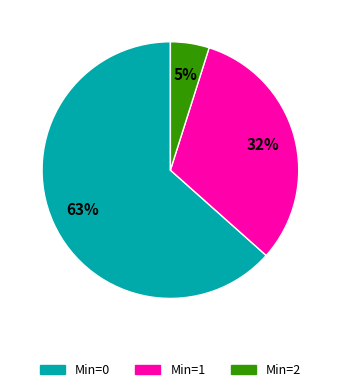

To the nearest percent, what is the average slice percentage?

33%